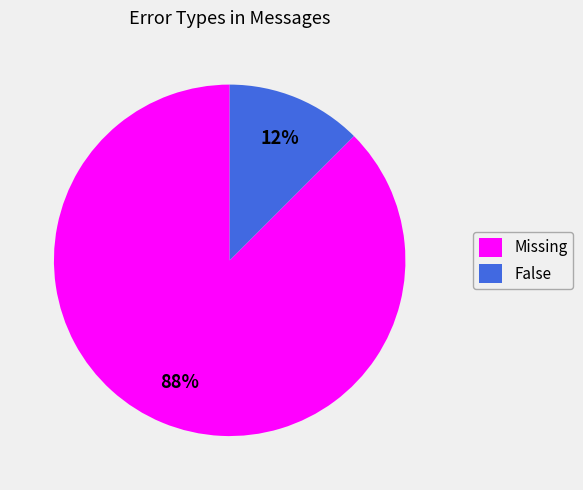

Is False the majority of the pie?

No